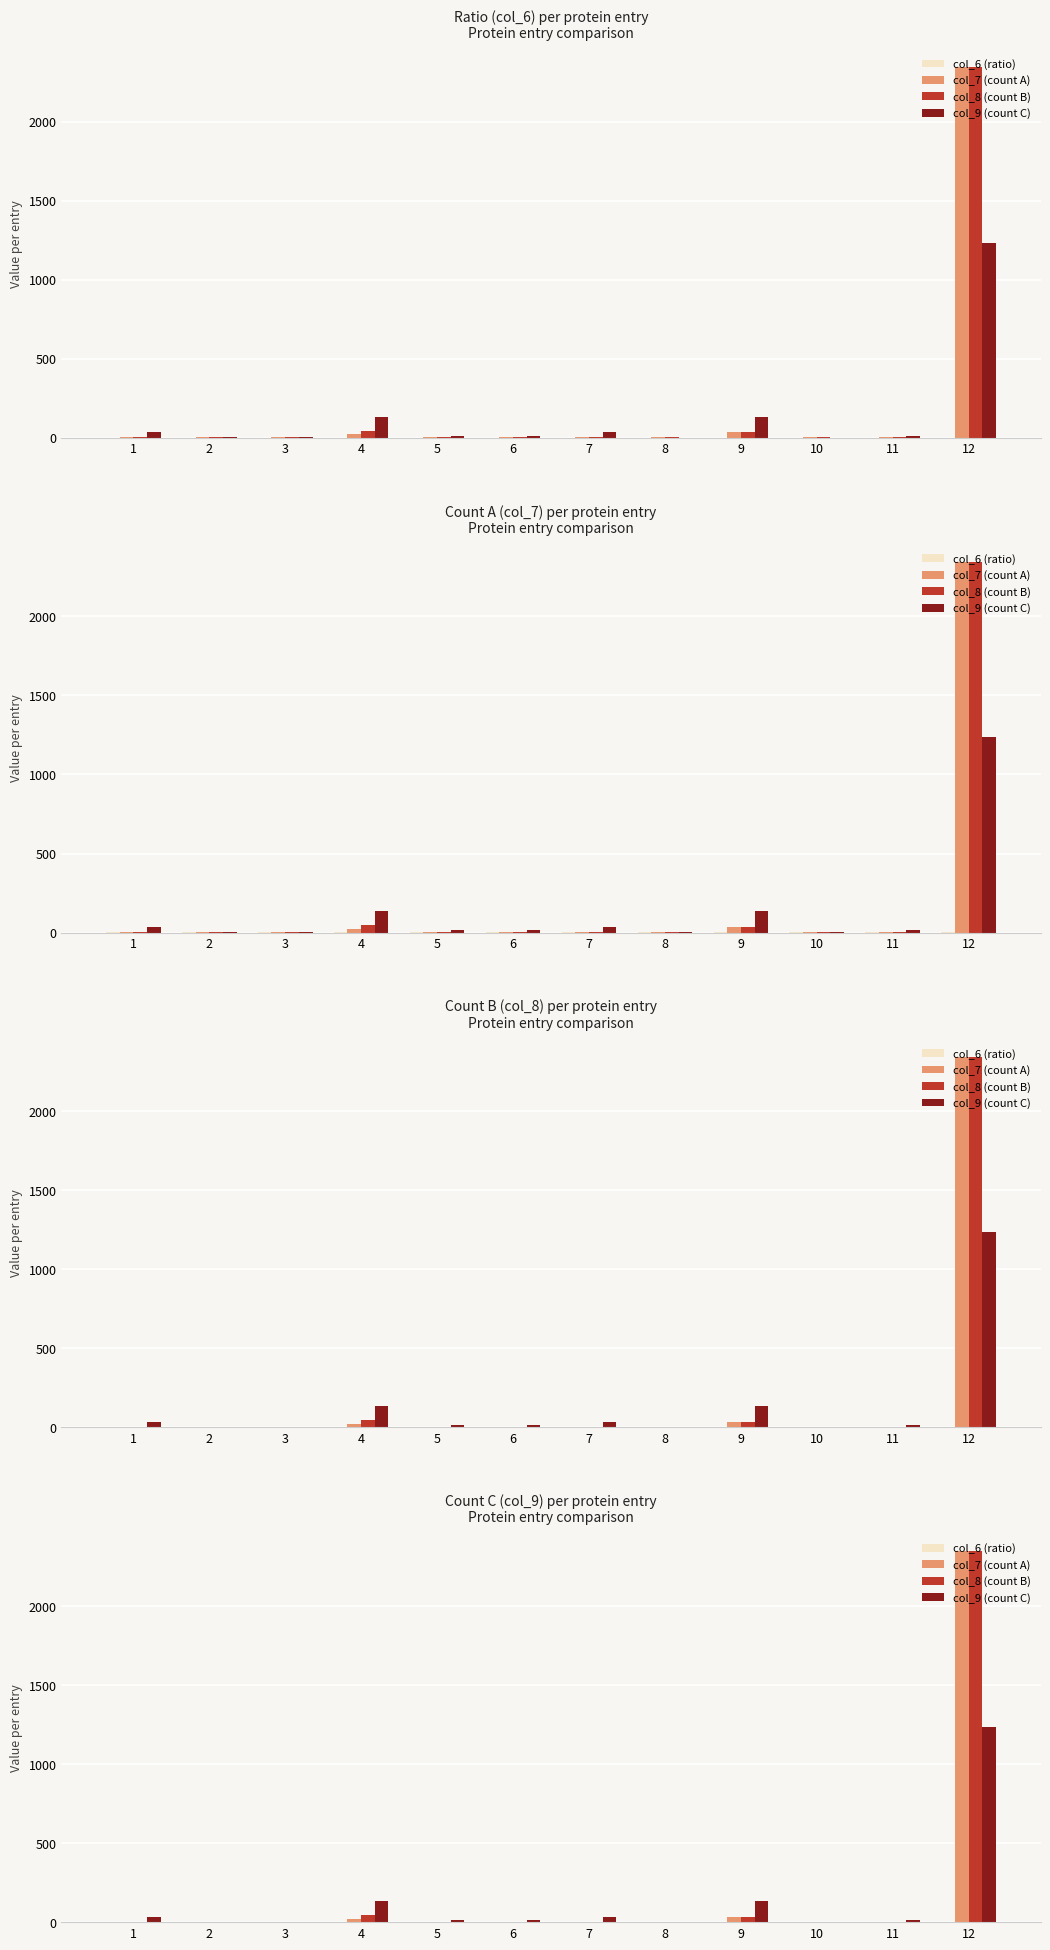

How many bars are there in each group?

4